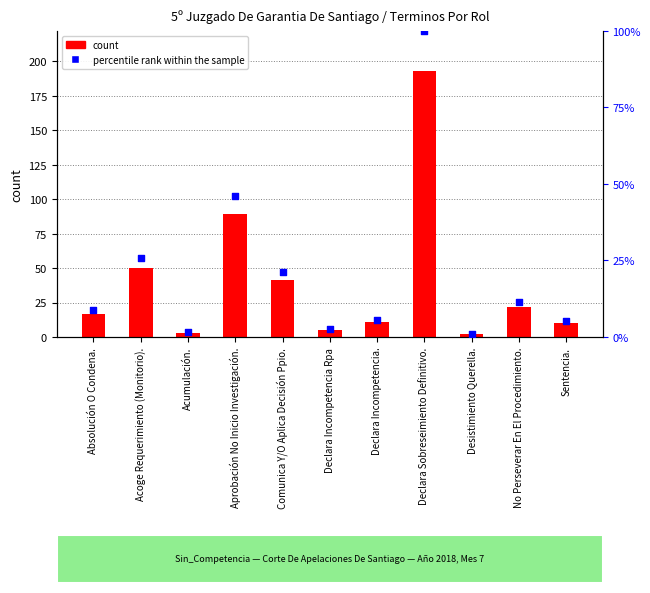

At which category is the sum across all series the highest?

Declara Sobreseimiento Definitivo.